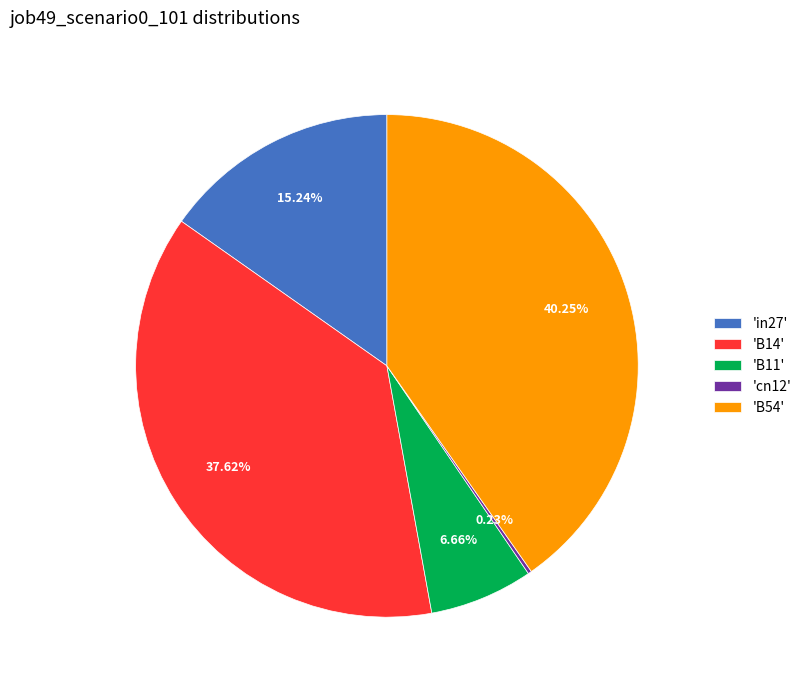

Which has a higher value, 'in27' or 'B14'?

'B14'